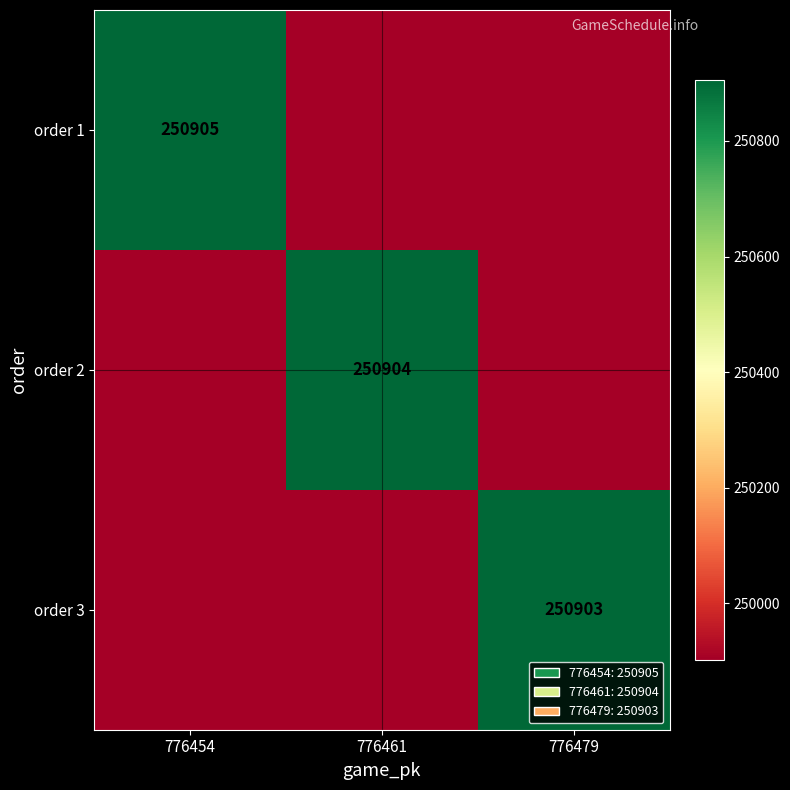

The order 3 series shows 250903 at 776479. True or false?

True